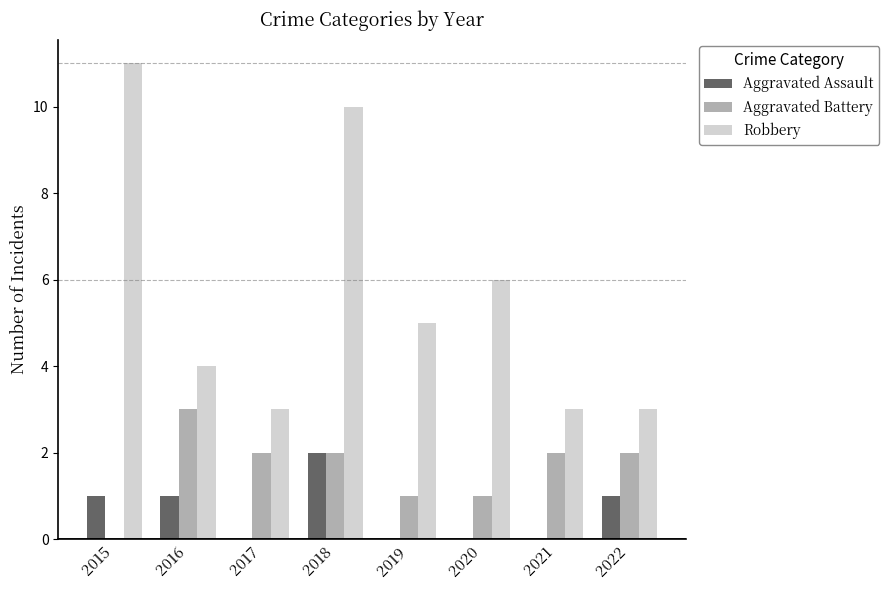

At which category is the sum across all series the highest?

2018